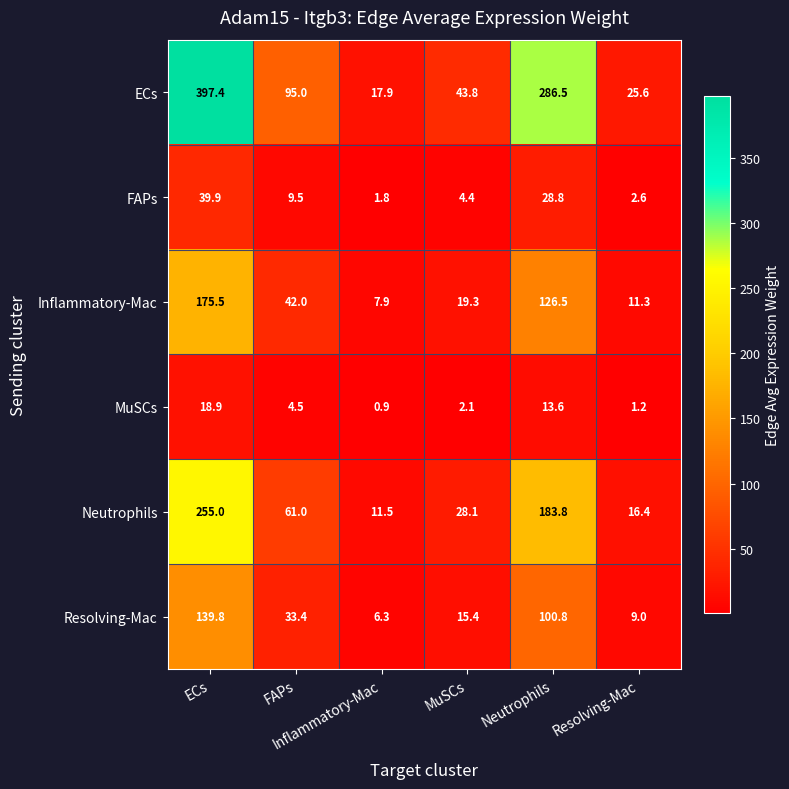

What is the greatest value displayed?

397.4